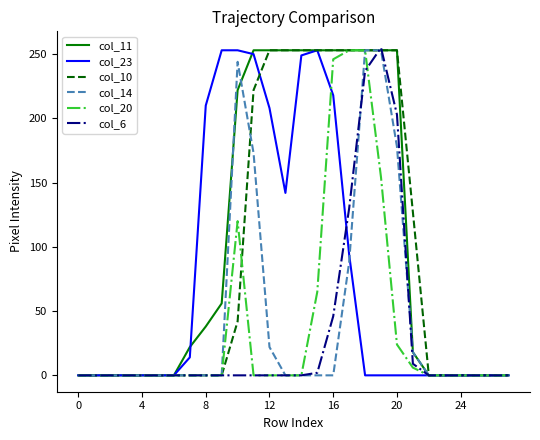

At which category does col_14 reach its first local peak?

10